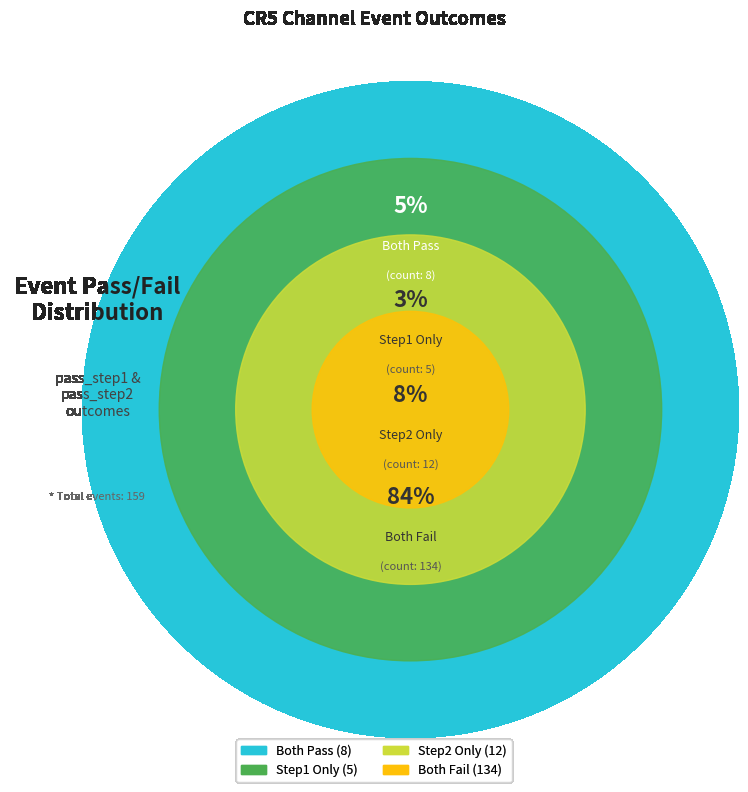

What is the smallest slice in the pie chart?

pass_step1=True, pass_step2=False